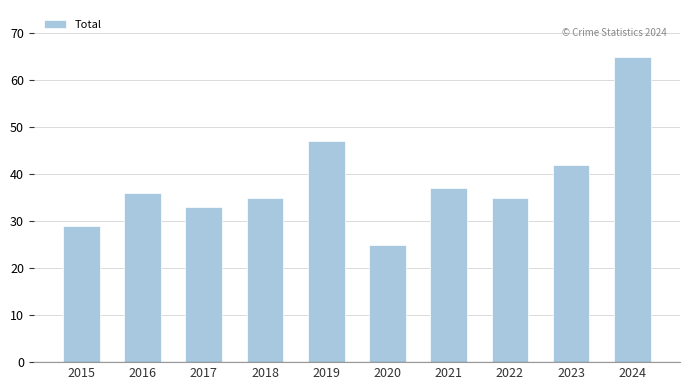

What is the change in value from 2019 to 2021?

-10